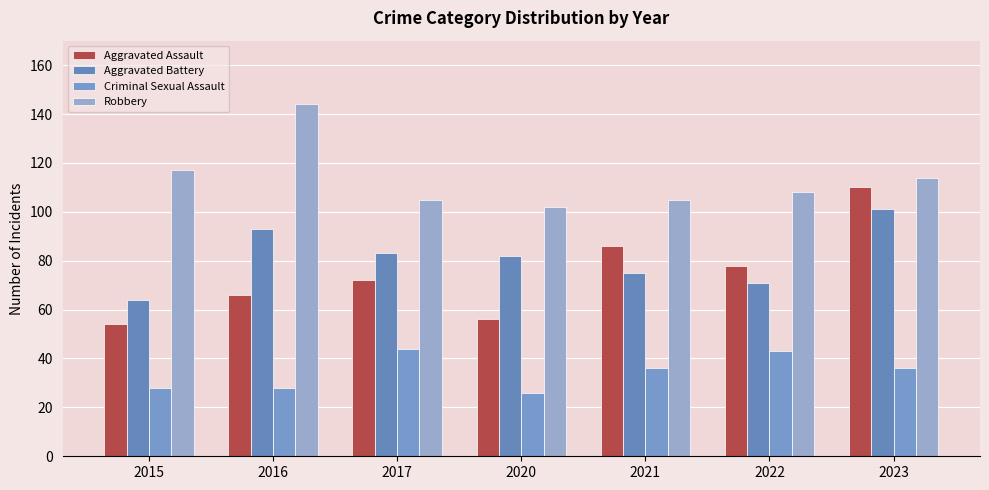

Is the value of Aggravated Battery at 2023 greater than the value of Aggravated Assault at 2022?

Yes